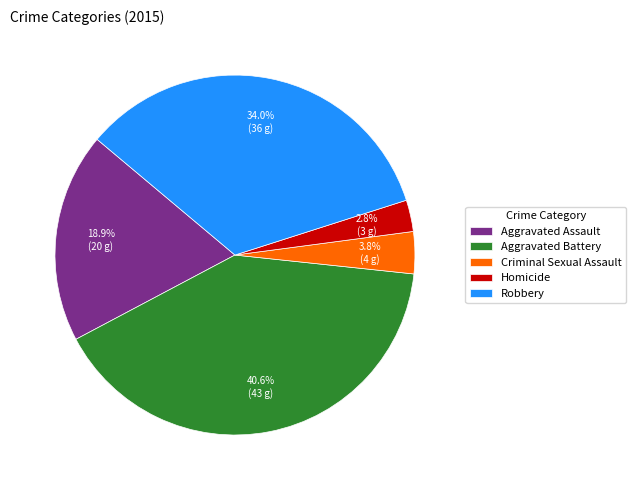

What is the largest slice in the pie chart?

Aggravated Battery